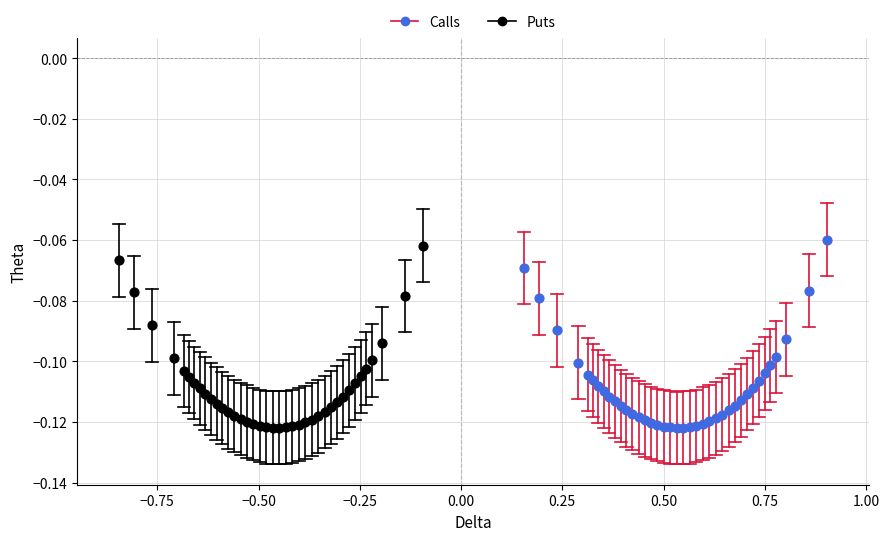

What are all the series names shown in the legend?

Calls, Puts